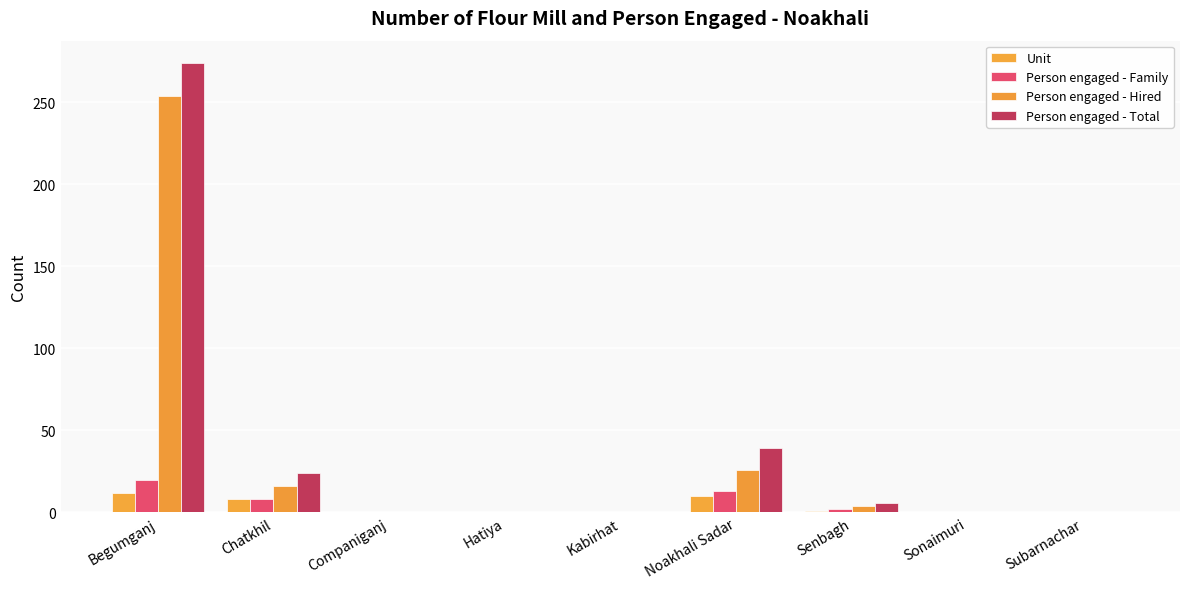

How many groups of bars are there?

9